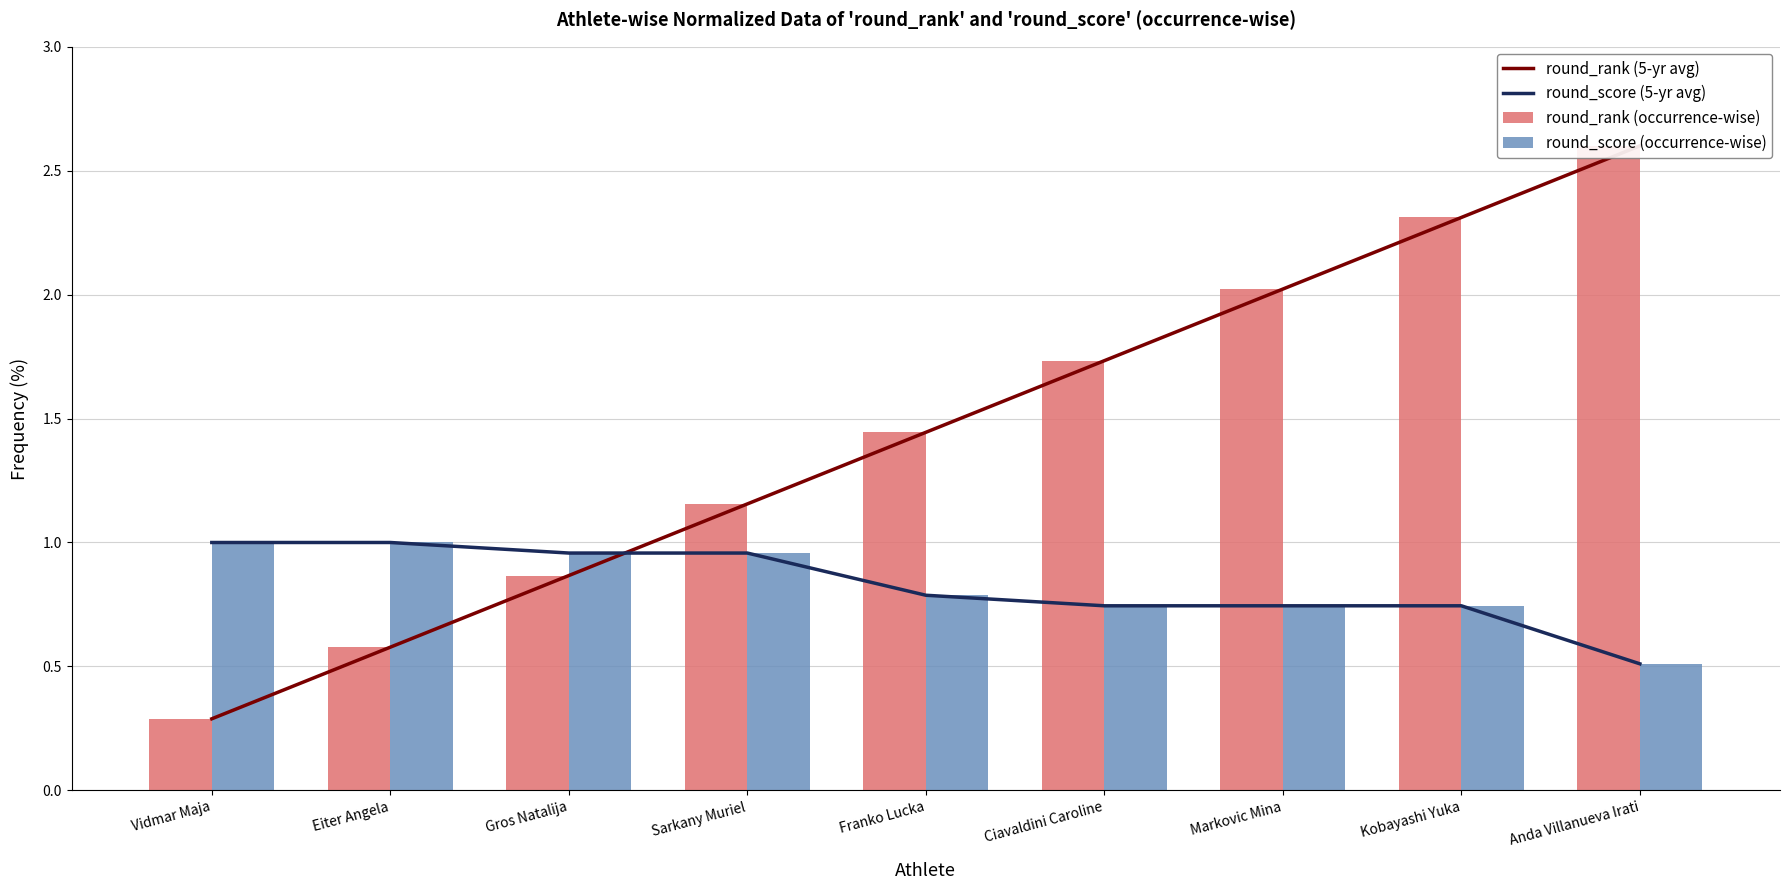

True or false: round_rank (5-yr avg) has a value of 3.9 at Anda Villanueva Irati.

False